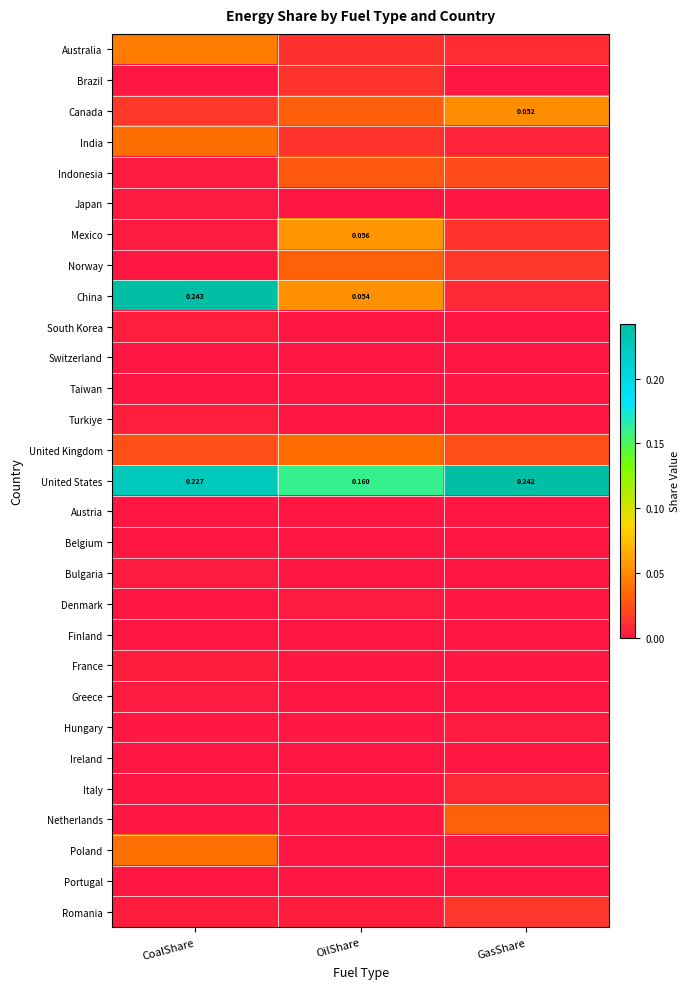

List the labels in order of Portugal value, smallest first.

OilShare, GasShare, CoalShare